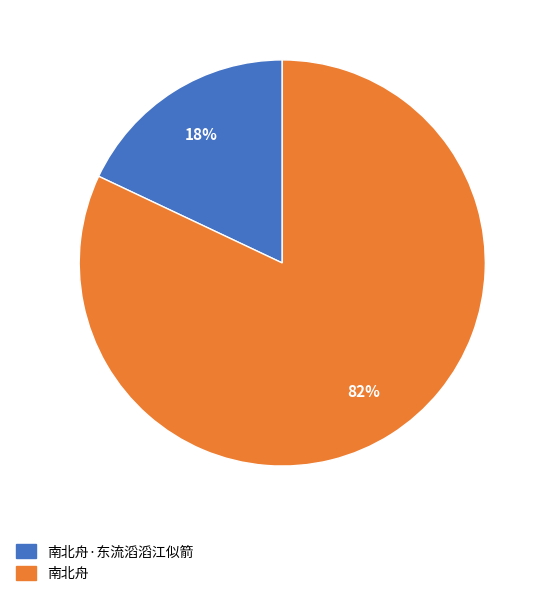

Does any single category account for the majority?

Yes